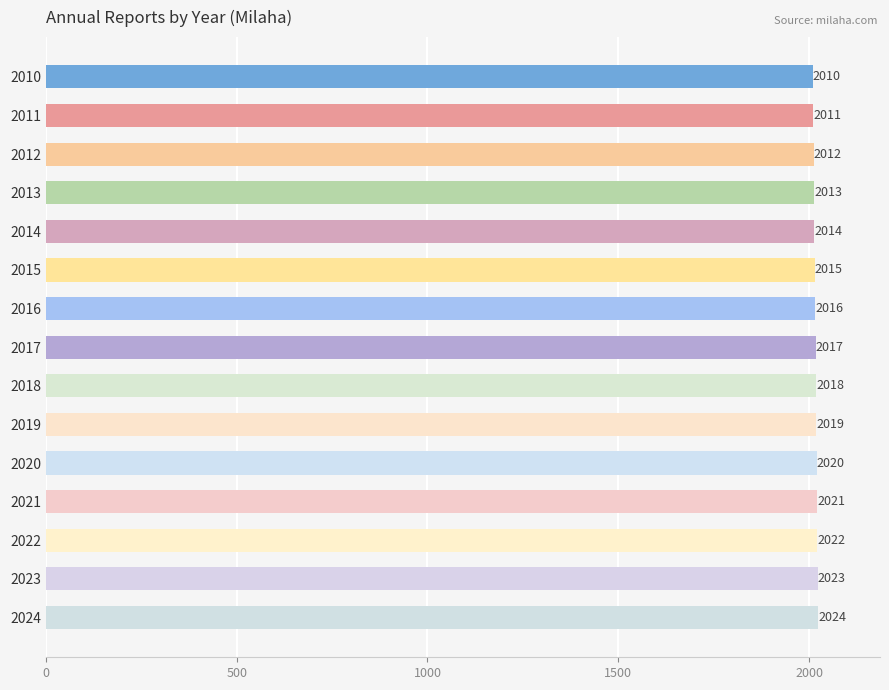

What is the minimum value shown in the chart?

2010